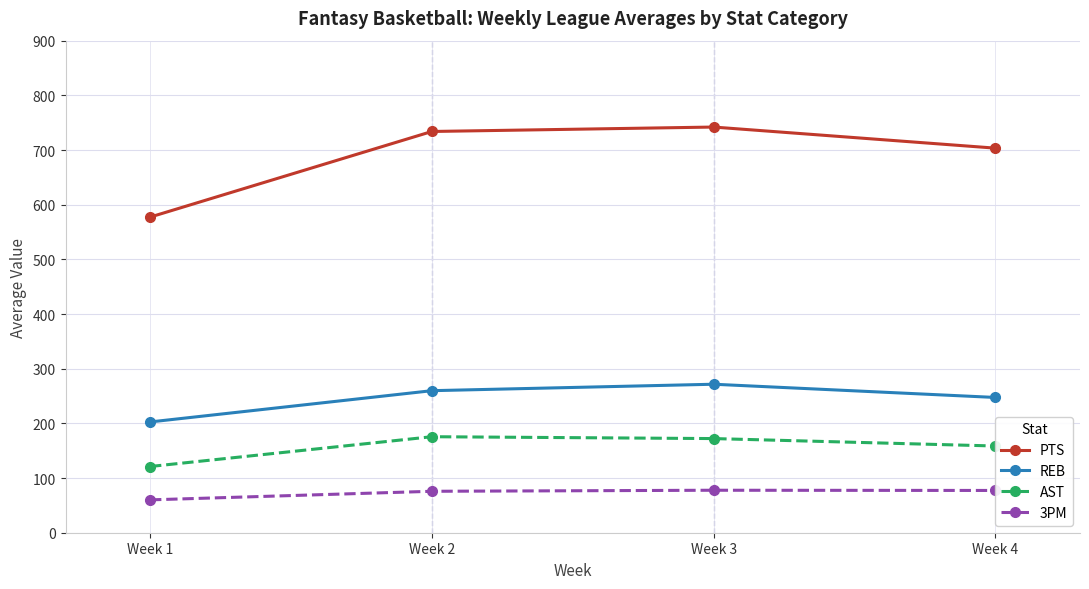

What is the total value across all series at Week 2?

1245.1